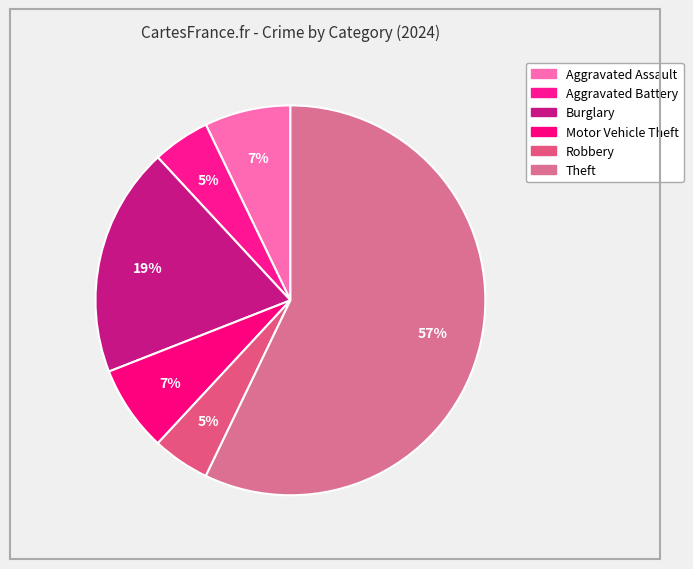

How many segments does this pie chart have?

6